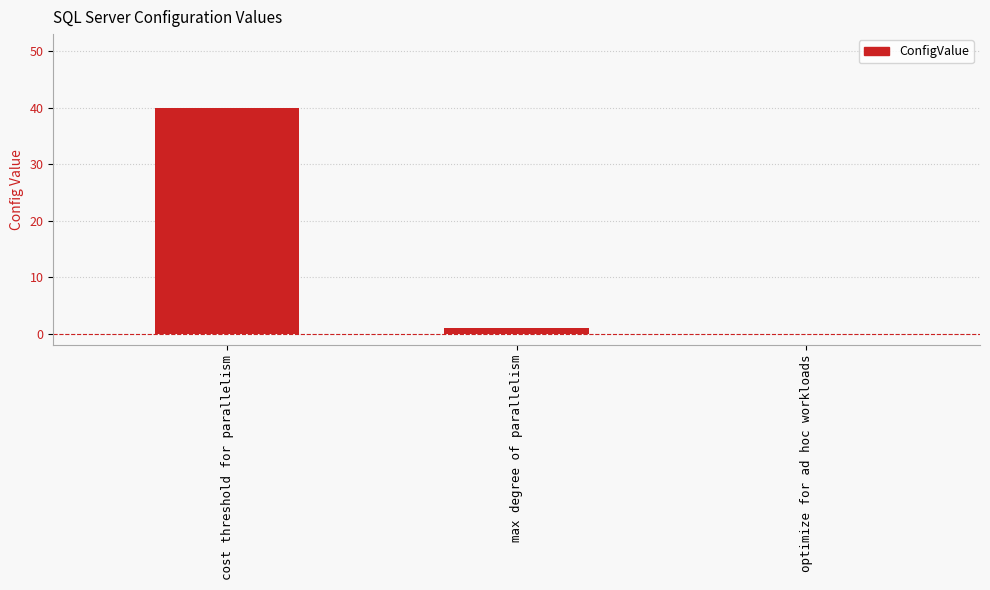

What is the greatest value displayed?

40